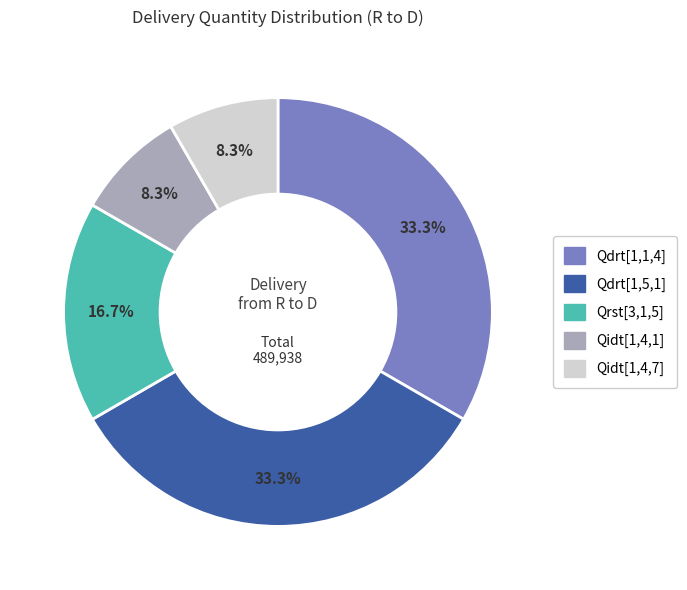

How much of the chart is everything except Qdrt[1,1,4]?

66.7%